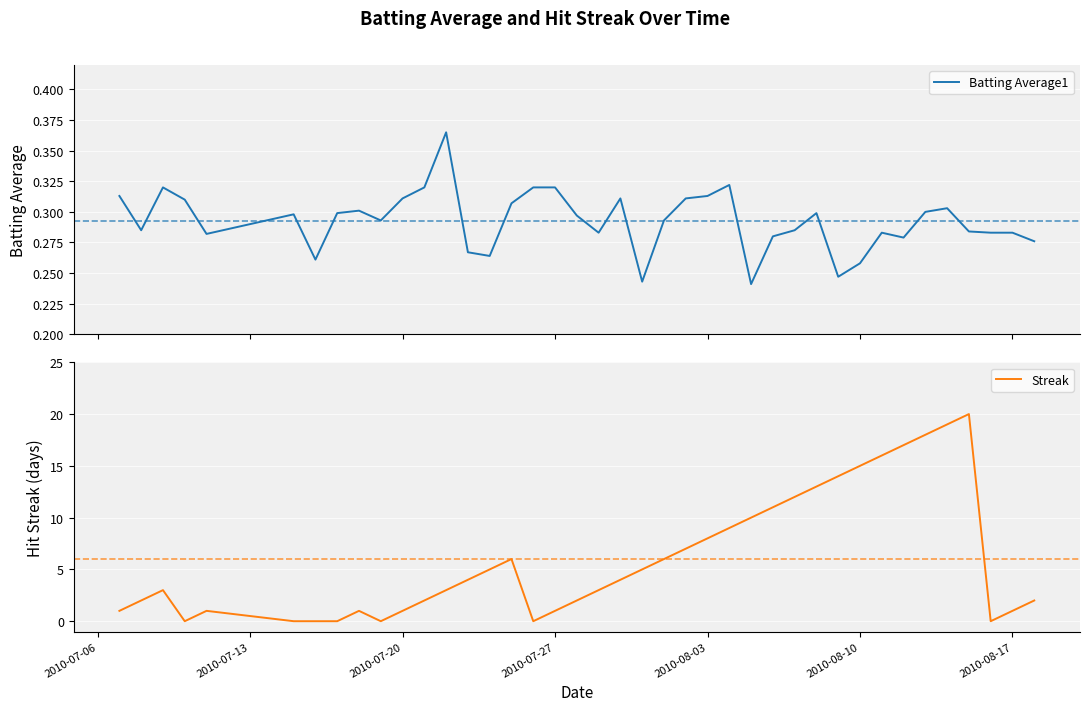

True or false: Streak has a value of 0.6 at 2010-08-17.

False